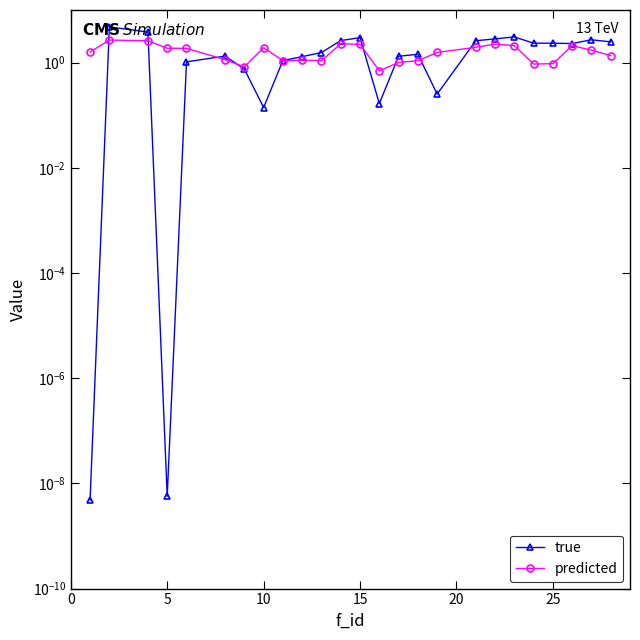

In predicted, how many points are higher than both neighbors (excluding endpoints)?

6